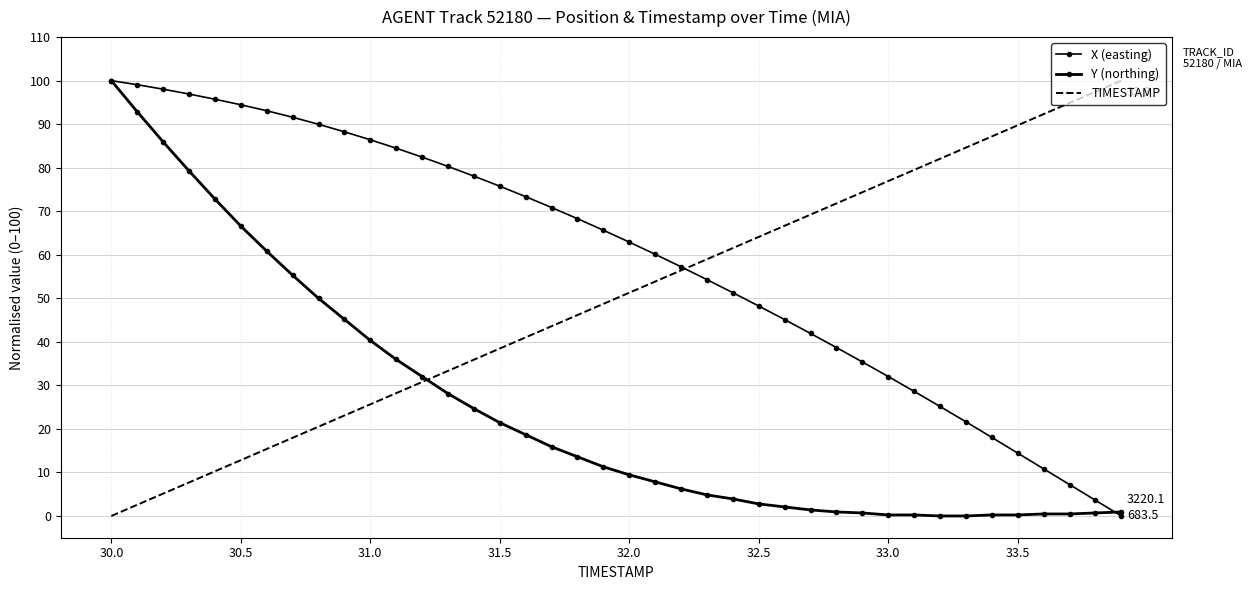

Reading left to right, what are all the values shown in this chart?

X (easting): 100.0	99.1	98.0	96.9	95.7	94.5	93.1	91.6	90.0	88.2	86.4	84.5	82.4	80.3	78.1	75.8	73.3	70.9	68.3	65.6	62.9	60.1	57.2	54.3	51.3	48.2	45.1	41.9	38.7	35.4	32.0	28.6	25.2	21.6	18.0	14.4	10.8	7.2	3.6	0.0
Y (northing): 100.0	92.9	85.9	79.3	72.8	66.6	60.8	55.3	50.0	45.2	40.3	35.9	32.0	28.1	24.7	21.4	18.7	15.9	13.6	11.3	9.4	7.8	6.2	4.8	3.9	2.8	2.1	1.4	0.9	0.7	0.2	0.2	0.0	0.0	0.2	0.2	0.5	0.5	0.7	0.9
TIMESTAMP: 0.0	2.6	5.1	7.7	10.3	12.8	15.4	17.9	20.5	23.1	25.6	28.2	30.8	33.3	35.9	38.5	41.0	43.6	46.2	48.7	51.3	53.8	56.4	59.0	61.5	64.1	66.7	69.2	71.8	74.4	76.9	79.5	82.1	84.6	87.2	89.7	92.3	94.9	97.4	100.0